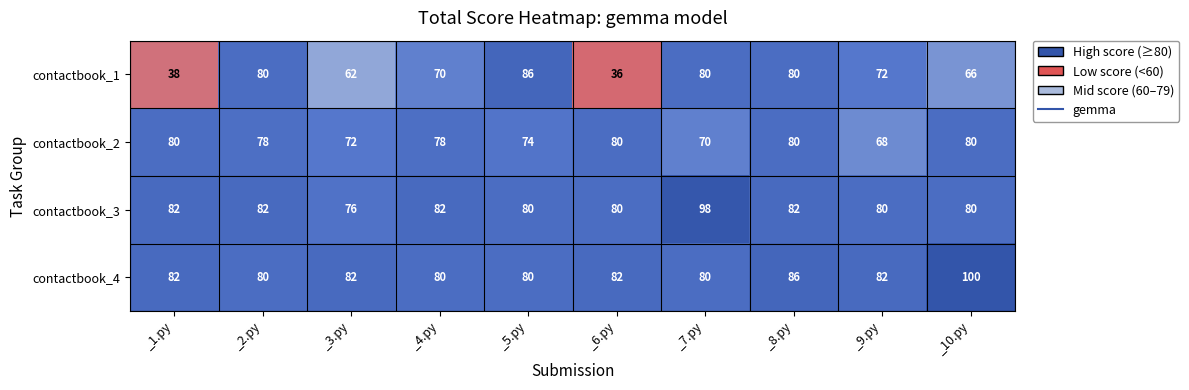

Which series has the largest range (max minus min)?

contactbook_1